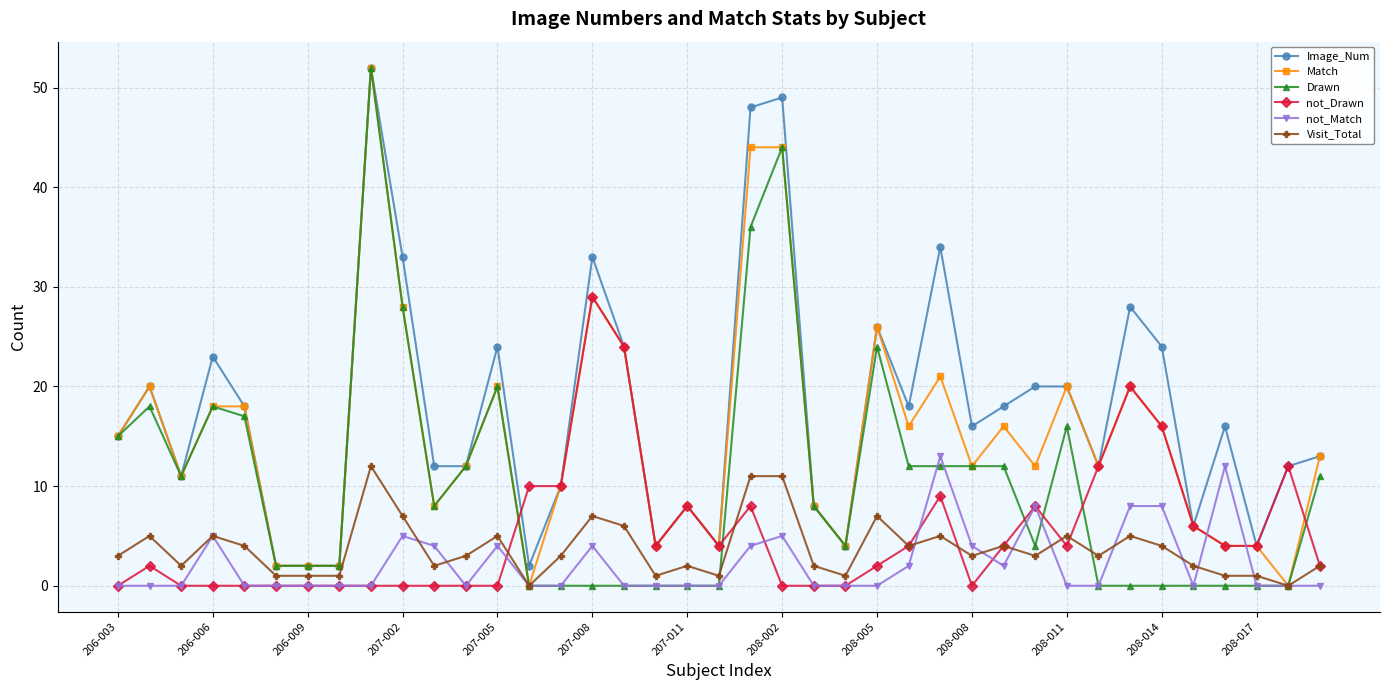

Reading left to right, extract all data points from this chart.

Image_Num: 15	20	11	23	18	2	2	2	52	33	12	12	24	2	10	33	24	4	8	4	48	49	8	4	26	18	34	16	18	20	20	12	28	24	6	16	4	12	13
Match: 15	20	11	18	18	2	2	2	52	28	8	12	20	0	10	29	24	4	8	4	44	44	8	4	26	16	21	12	16	12	20	12	20	16	6	4	4	0	13
Drawn: 15	18	11	18	17	2	2	2	52	28	8	12	20	0	0	0	0	0	0	0	36	44	8	4	24	12	12	12	12	4	16	0	0	0	0	0	0	0	11
not_Drawn: 0	2	0	0	0	0	0	0	0	0	0	0	0	10	10	29	24	4	8	4	8	0	0	0	2	4	9	0	4	8	4	12	20	16	6	4	4	12	2
not_Match: 0	0	0	5	0	0	0	0	0	5	4	0	4	0	0	4	0	0	0	0	4	5	0	0	0	2	13	4	2	8	0	0	8	8	0	12	0	0	0
Visit_Total: 3	5	2	5	4	1	1	1	12	7	2	3	5	0	3	7	6	1	2	1	11	11	2	1	7	4	5	3	4	3	5	3	5	4	2	1	1	0	2